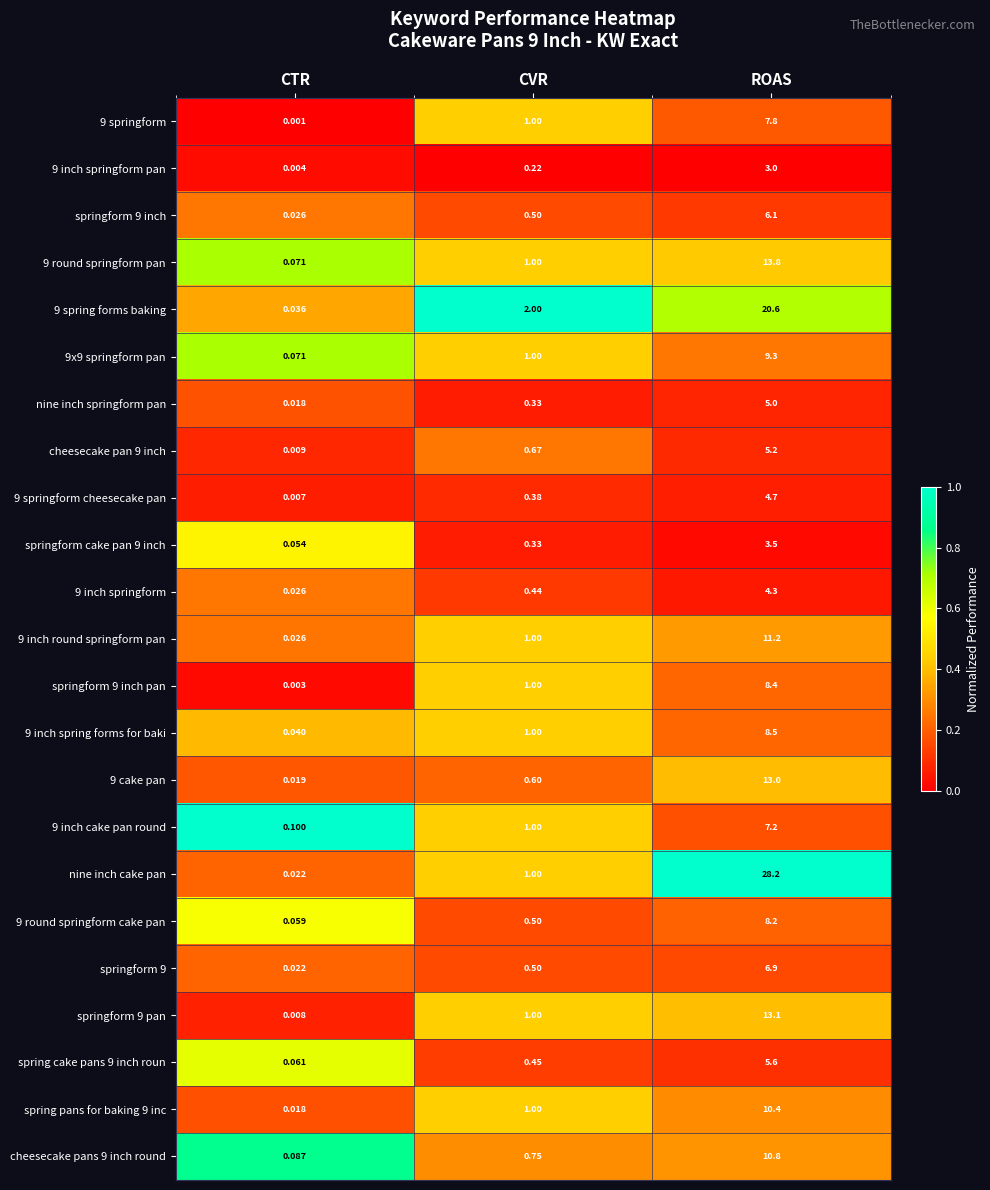

What is the greatest value displayed?

28.2